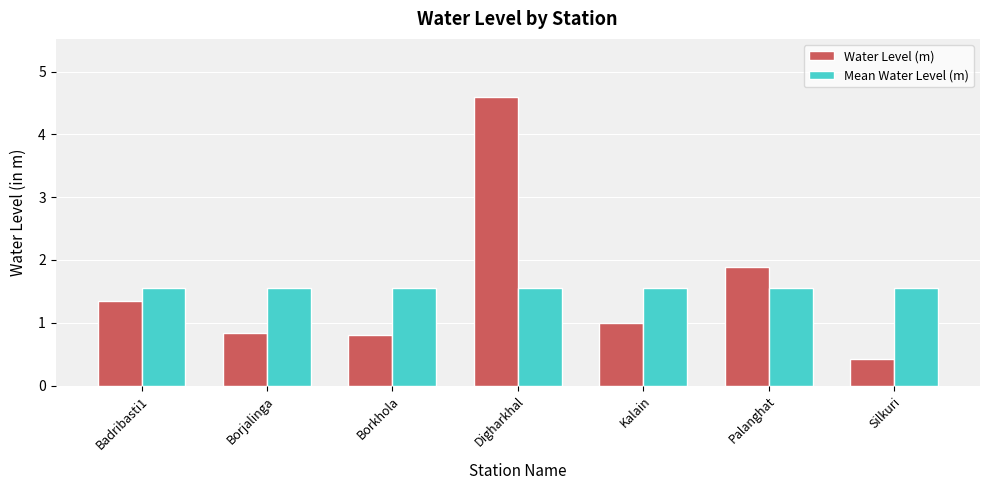

What position from the right is Borjalinga?

6